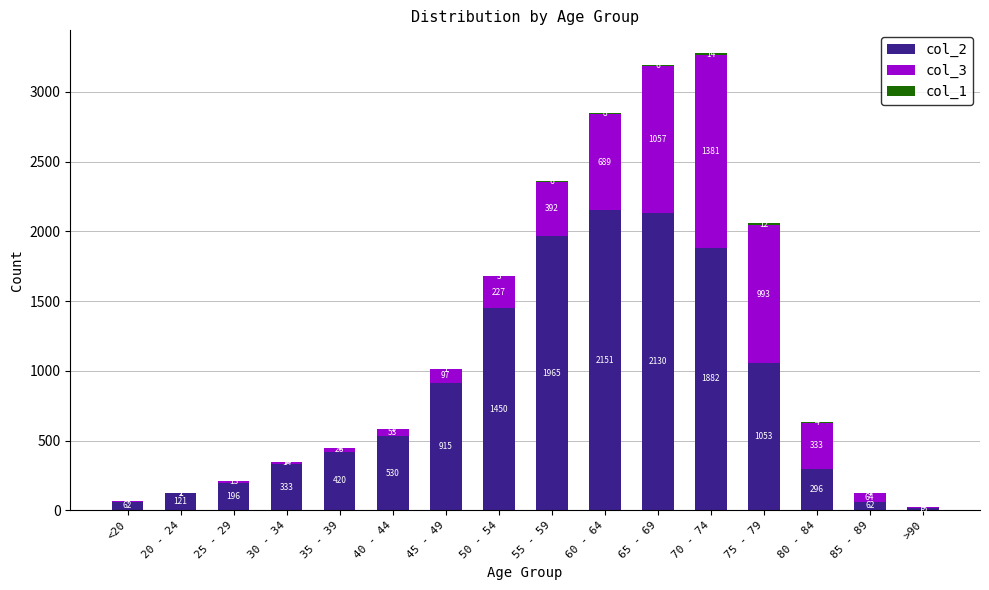

True or false: col_2 has a value of 711 at 75 - 79.

False